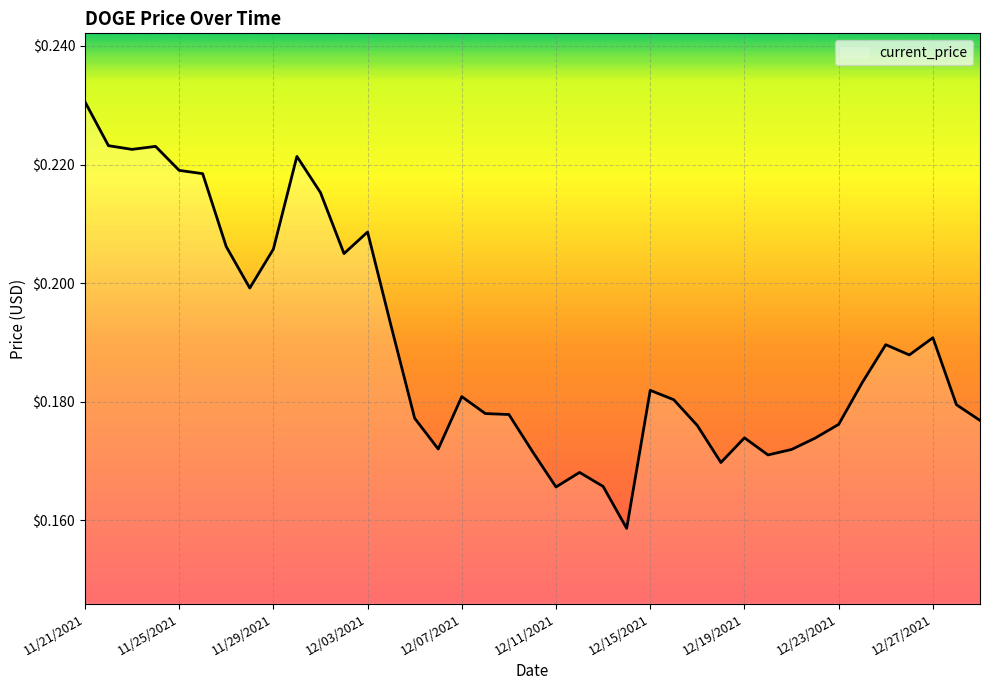

At which label is the value closest to 0?

12/14/2021